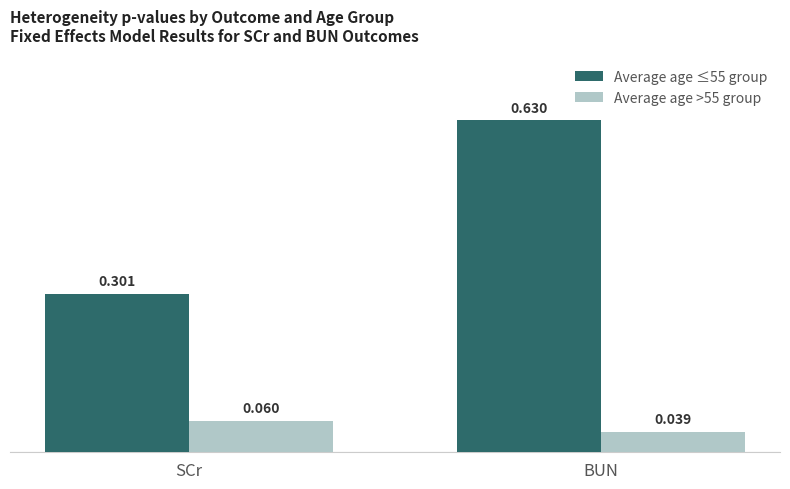

Which series has the widest spread of values?

Average age ≤55 group